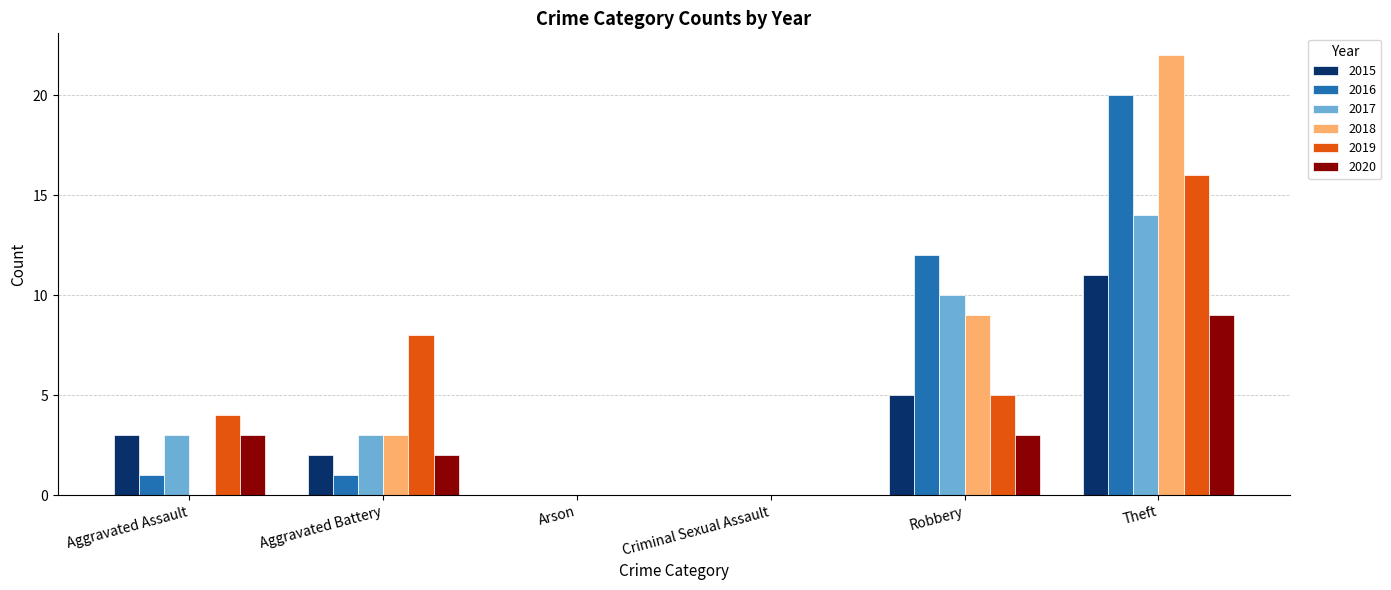

Which series changed the most between Aggravated Battery and Robbery?

2016